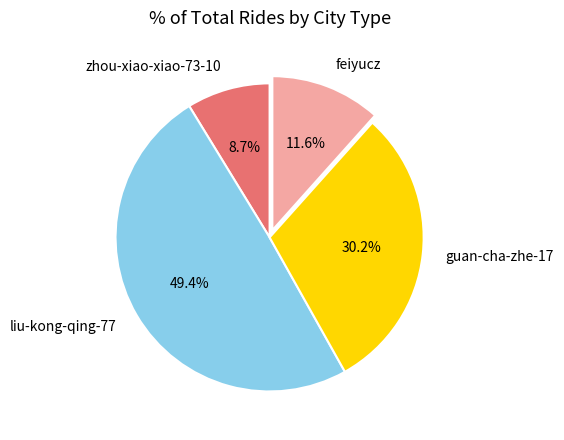

Does feiyucz account for over 50% of the chart?

No